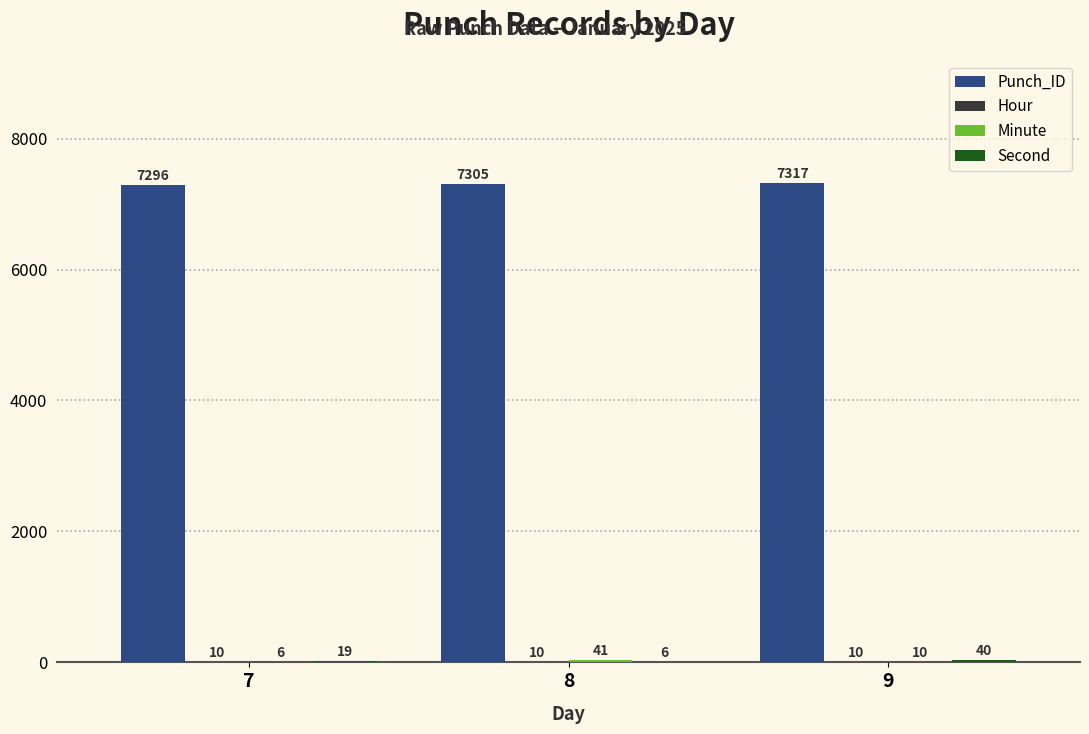

The value of Punch_ID at 9 is 7317. True or false?

True